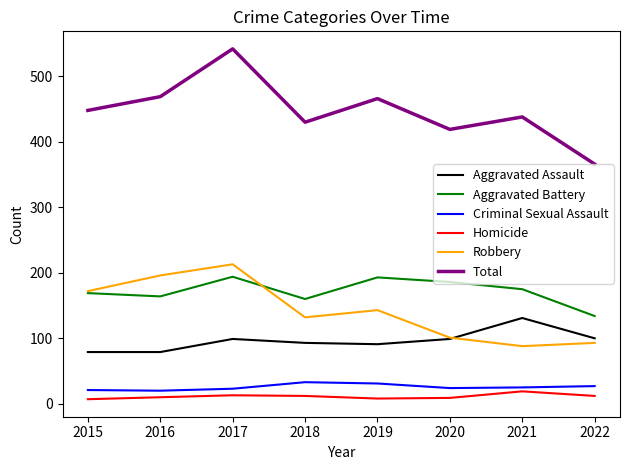

Which series ends up on top after the final intersection of Aggravated Battery and Robbery?

Aggravated Battery